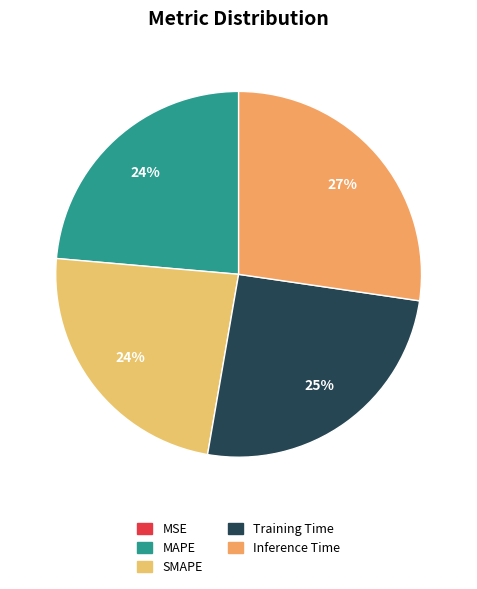

Rank the categories by value from lowest to highest.

MSE, MAPE, SMAPE, Training Time, Inference Time